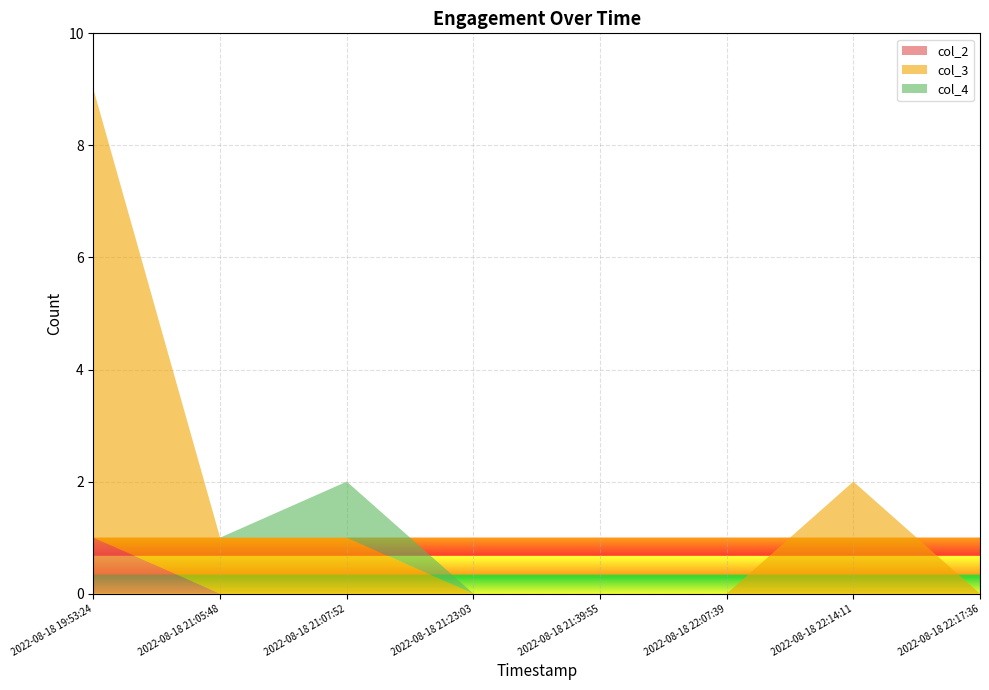

Reading left to right, list all the values displayed in this chart.

col_2: 2022-08-18 19:53:24=1	2022-08-18 21:05:48=0	2022-08-18 21:07:52=0	2022-08-18 21:23:03=0	2022-08-18 21:39:55=0	2022-08-18 22:07:39=0	2022-08-18 22:14:11=0	2022-08-18 22:17:36=0
col_3: 2022-08-18 19:53:24=8	2022-08-18 21:05:48=1	2022-08-18 21:07:52=1	2022-08-18 21:23:03=0	2022-08-18 21:39:55=0	2022-08-18 22:07:39=0	2022-08-18 22:14:11=2	2022-08-18 22:17:36=0
col_4: 2022-08-18 19:53:24=0	2022-08-18 21:05:48=0	2022-08-18 21:07:52=1	2022-08-18 21:23:03=0	2022-08-18 21:39:55=0	2022-08-18 22:07:39=0	2022-08-18 22:14:11=0	2022-08-18 22:17:36=0